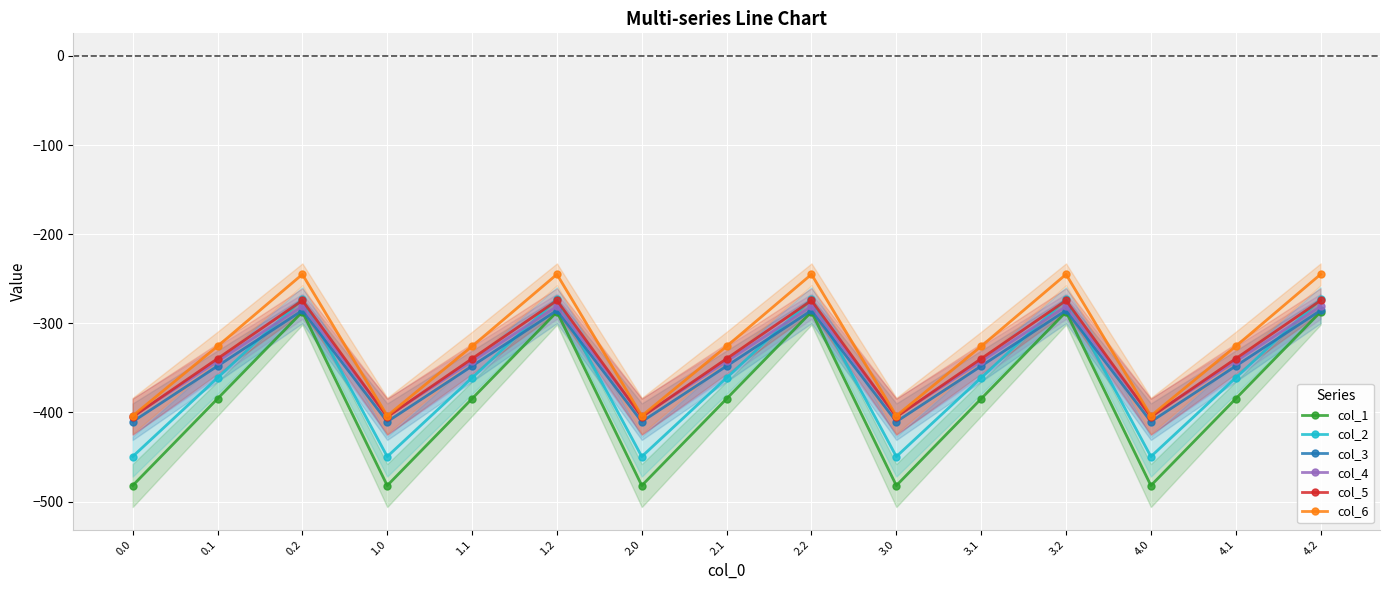

What is the sum of the col_2 values at 3.0 and 3.1?

-810.6